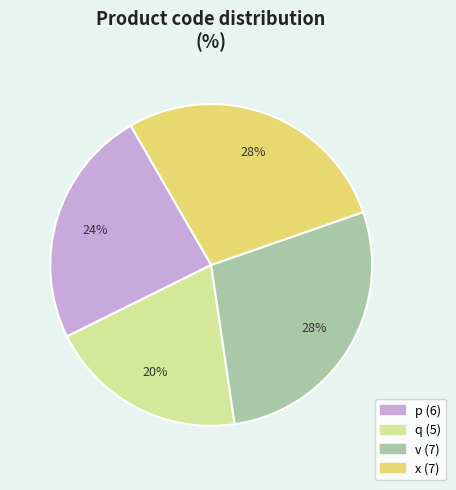

Count the number of slices in the pie.

4